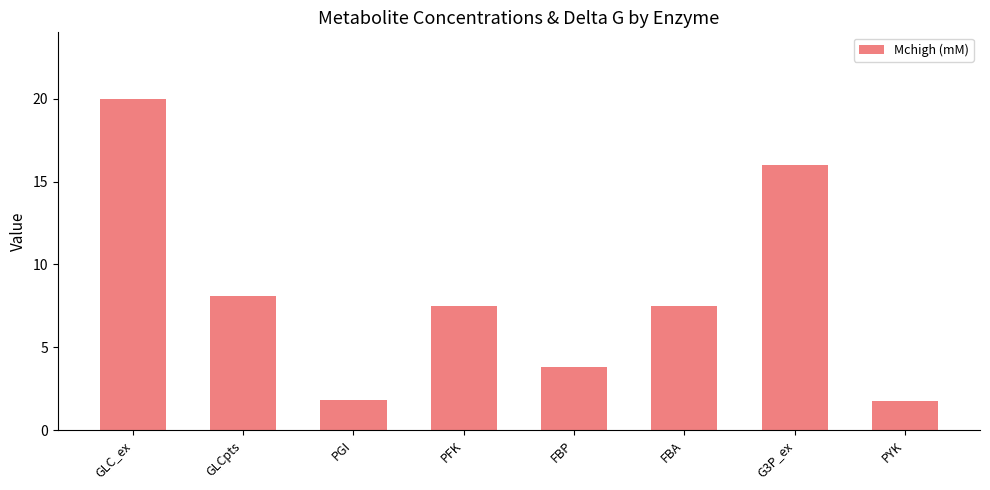

What is the minimum value shown in the chart?

1.8